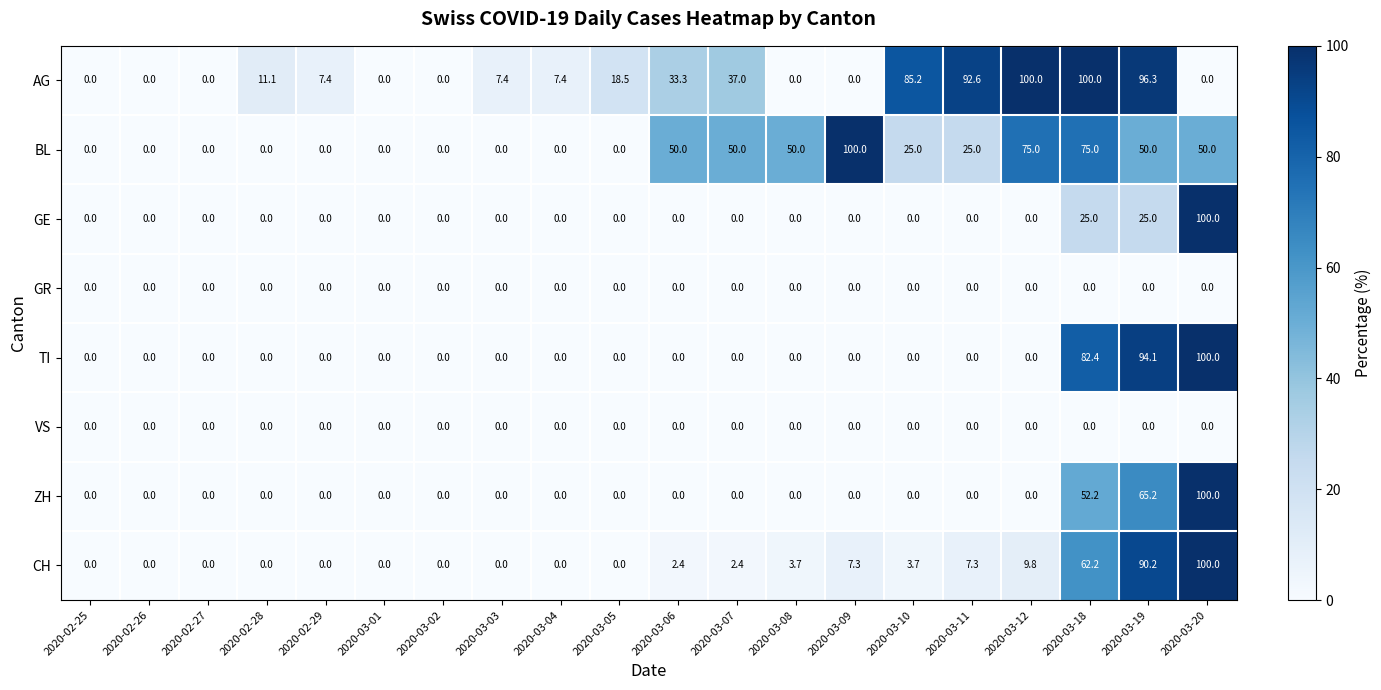

Between 2020-03-02 and 2020-03-19, which series saw the biggest shift?

AG